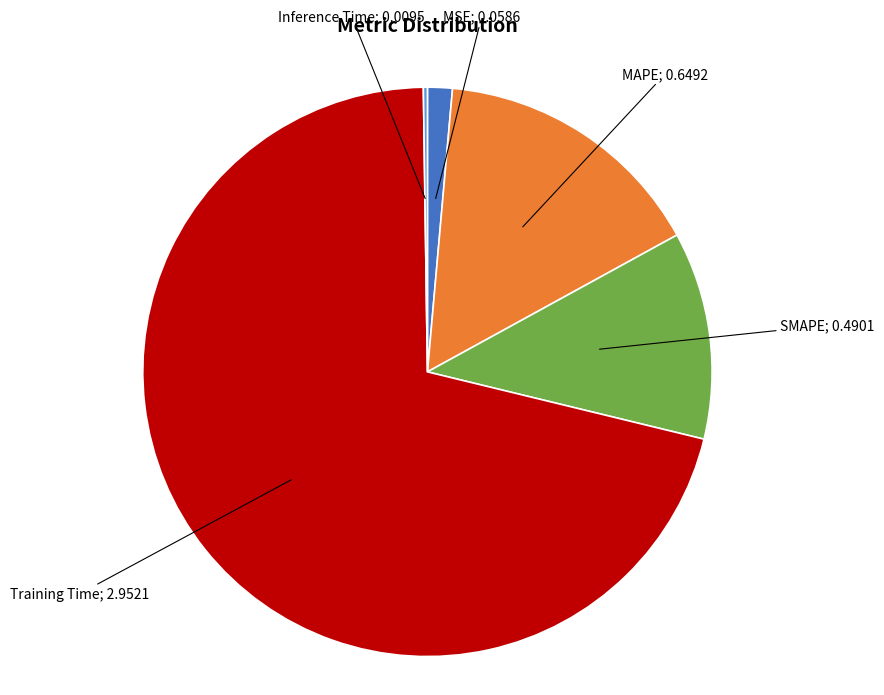

Is there a majority slice in this chart?

Yes